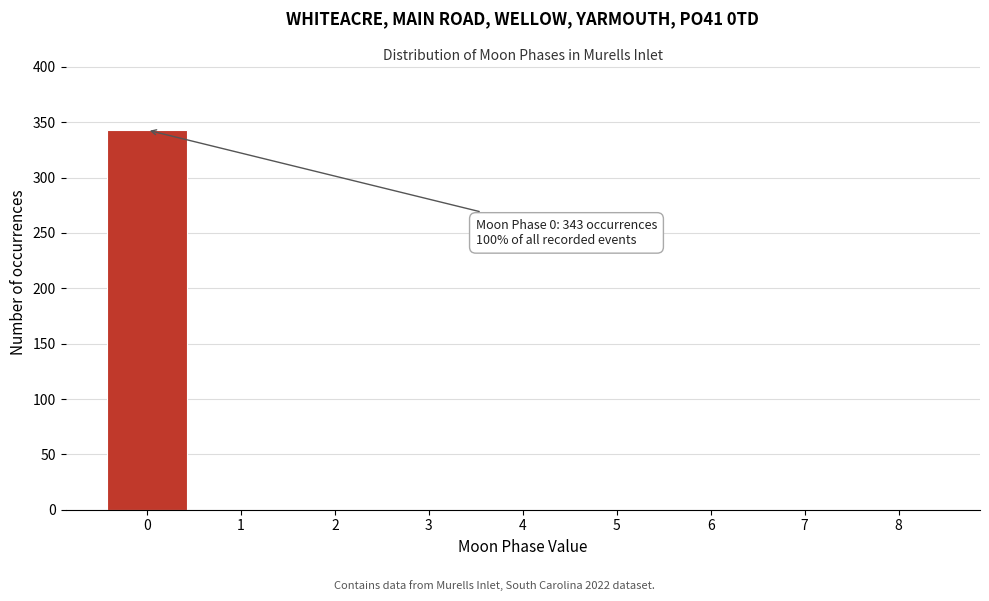

Which range on the x-axis has the tallest bar?

-0.5 to 0.5